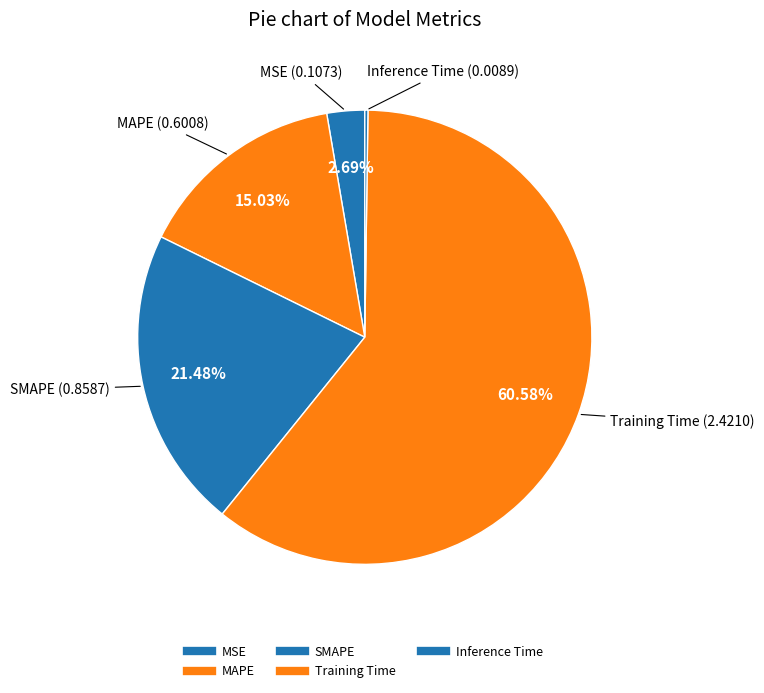

What percentage is the MAPE slice, to the nearest percent?

15%